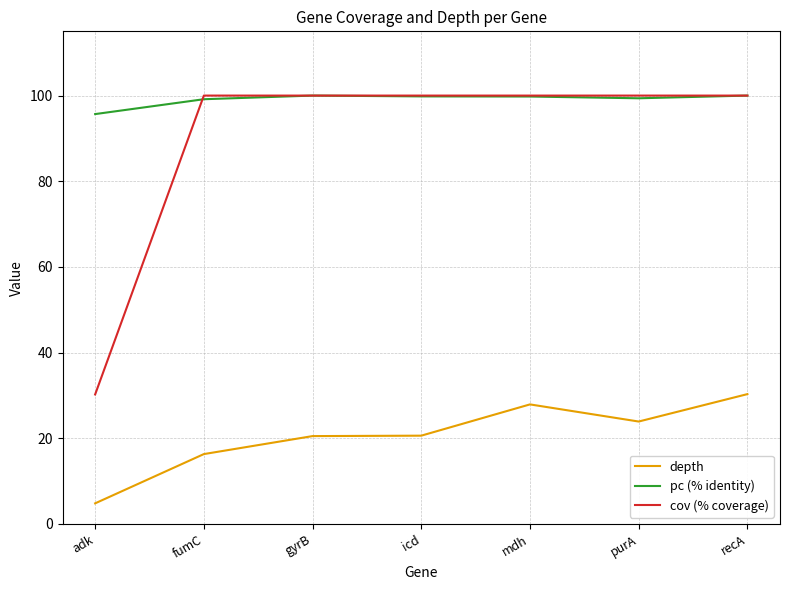

Is it true that cov (% coverage) equals 152.4 at purA?

False